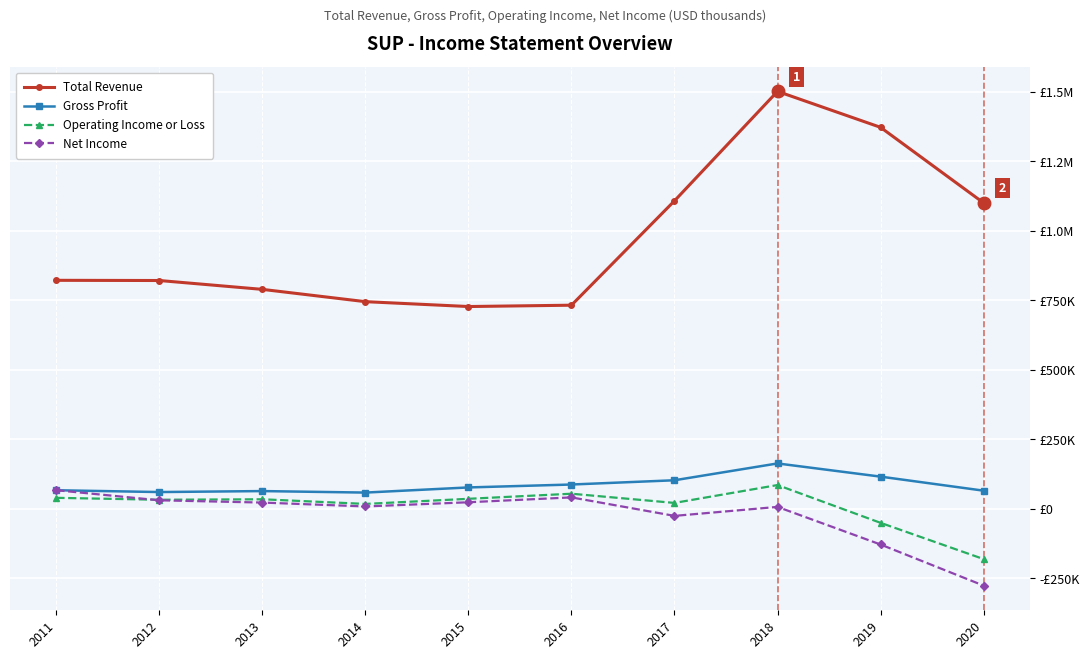

Rank the series by their maximum value, from lowest to highest.

Net Income, Operating Income or Loss, Gross Profit, Total Revenue